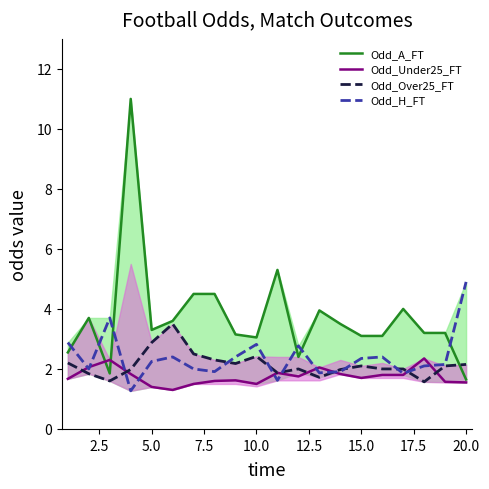

What is the value of the Odd_Over25_FT point at the 2nd from the left?

1.8